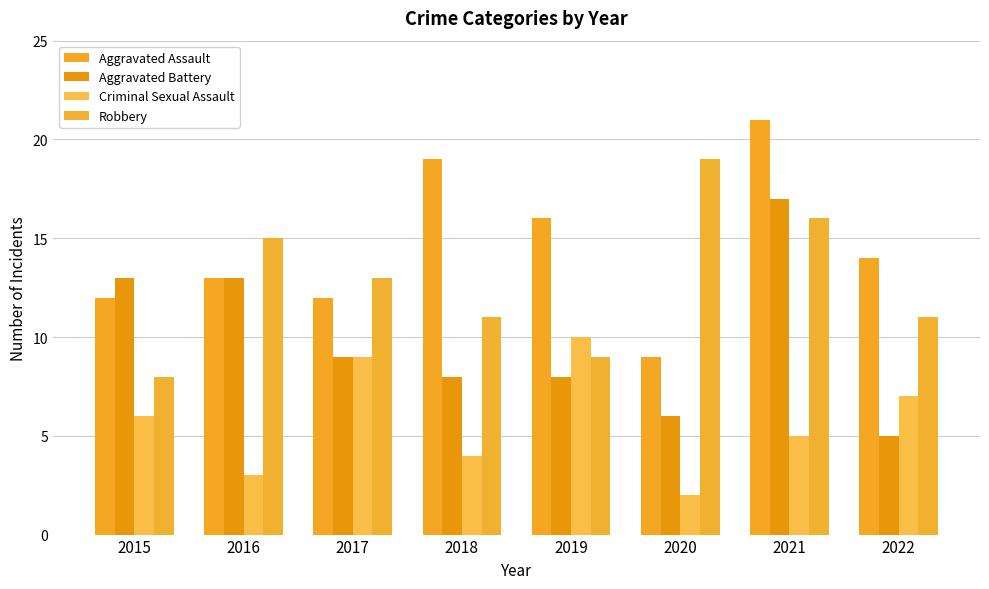

Rank the series by their maximum value, from highest to lowest.

Aggravated Assault, Robbery, Aggravated Battery, Criminal Sexual Assault